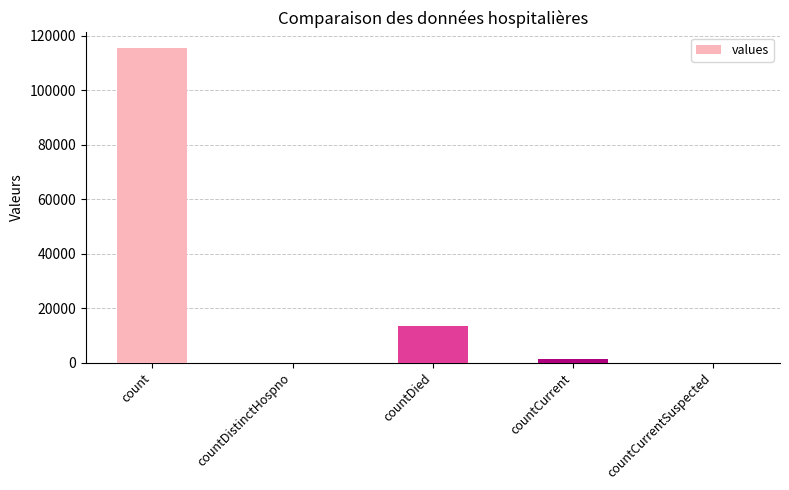

Which label corresponds to the largest value in the chart?

count